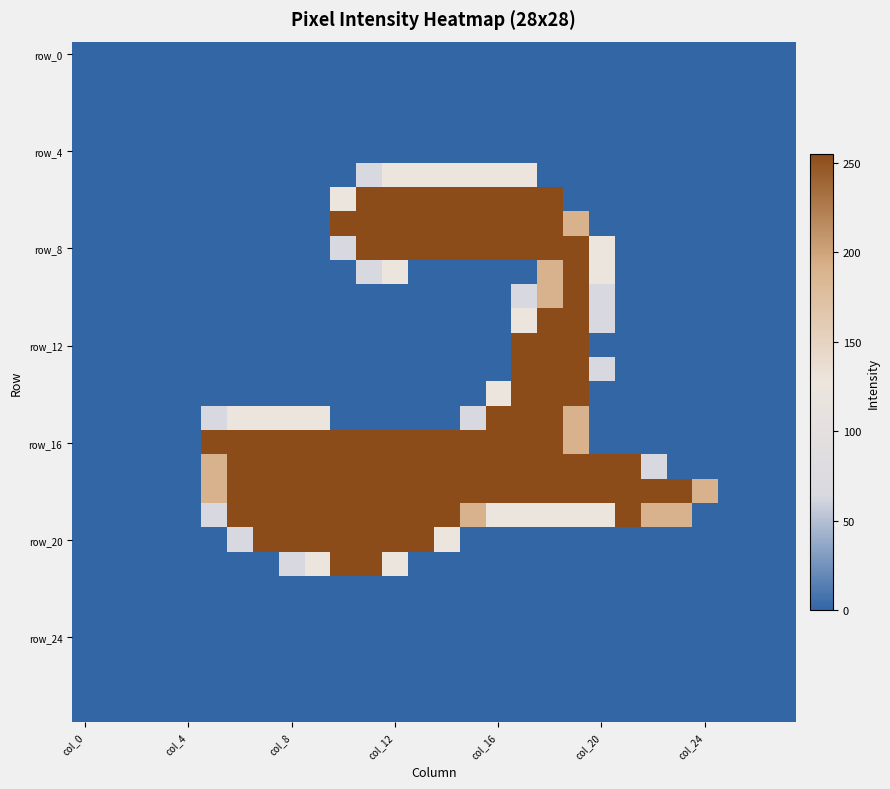

Count the number of categories in the chart.

28